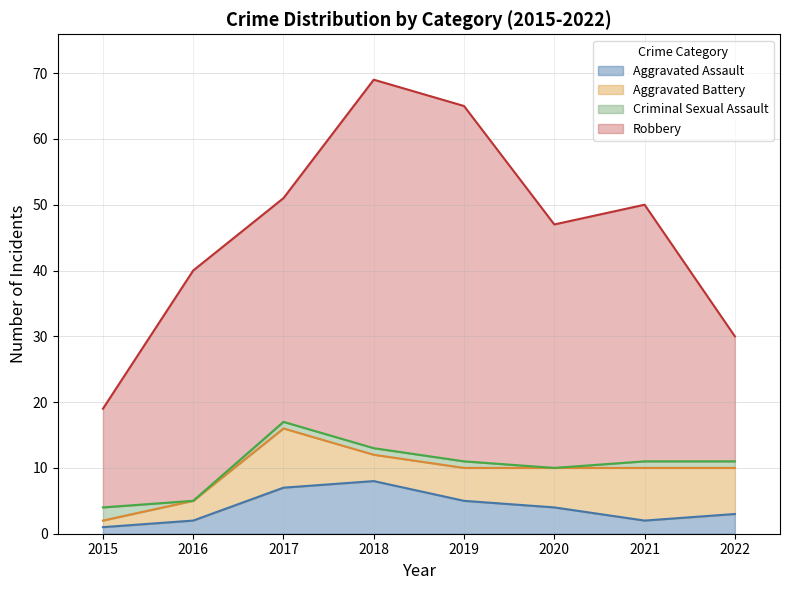

What is the difference between the highest and lowest values at 2020?

37